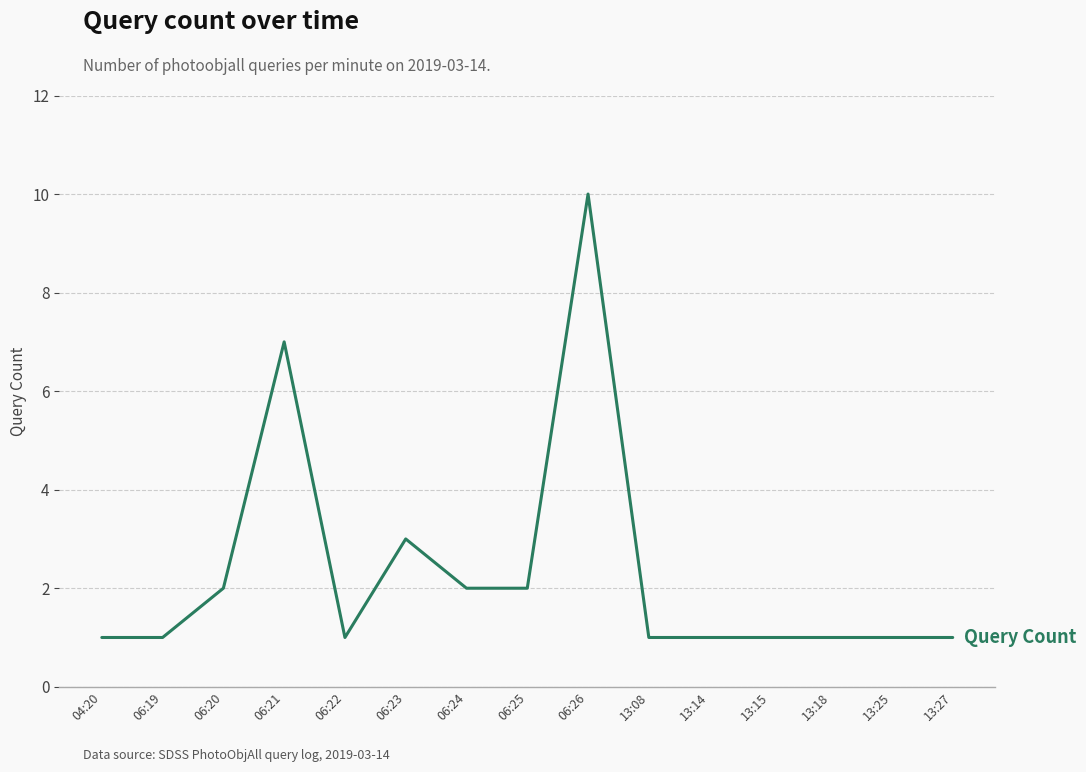

True or false: there are more than 2 points higher than both neighbors.

True